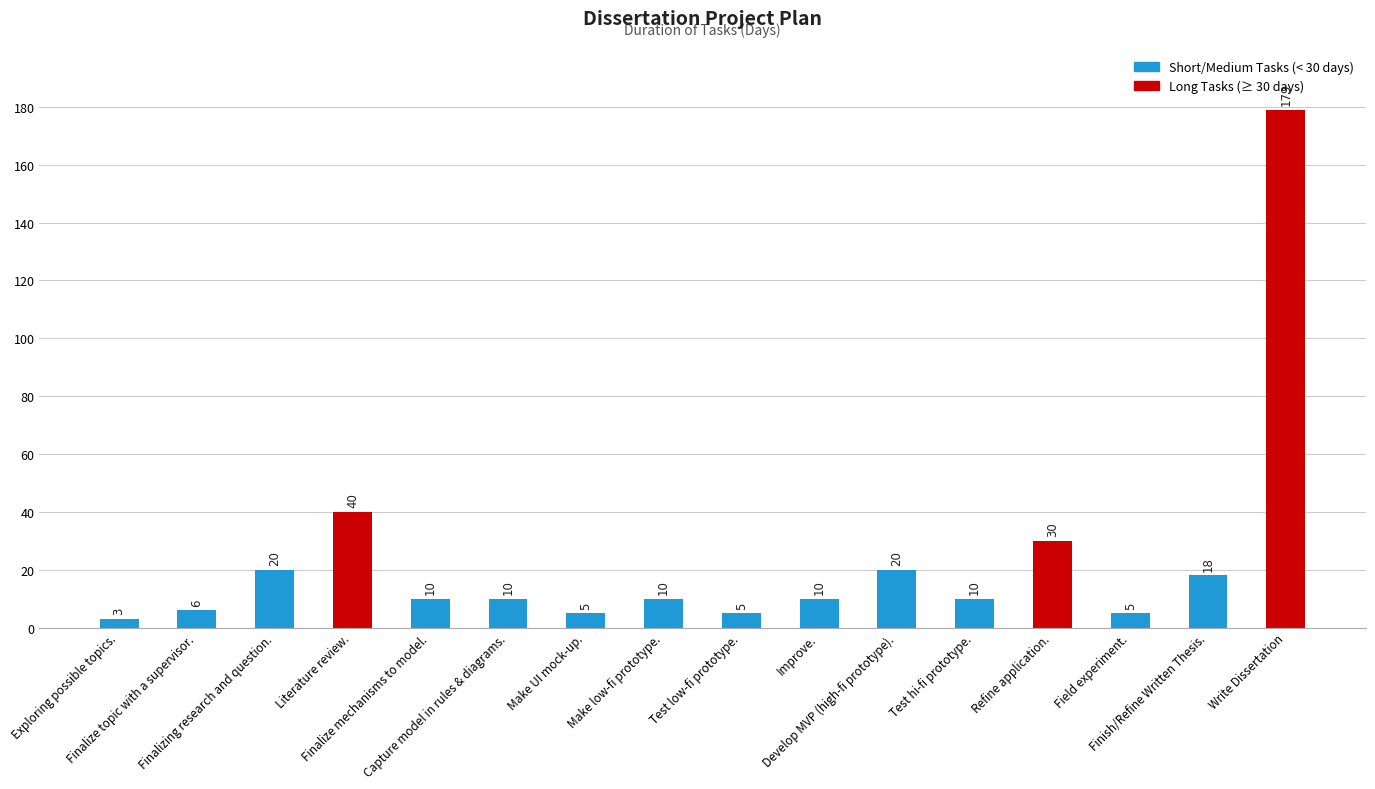

The value at Refine application. is 30. True or false?

True